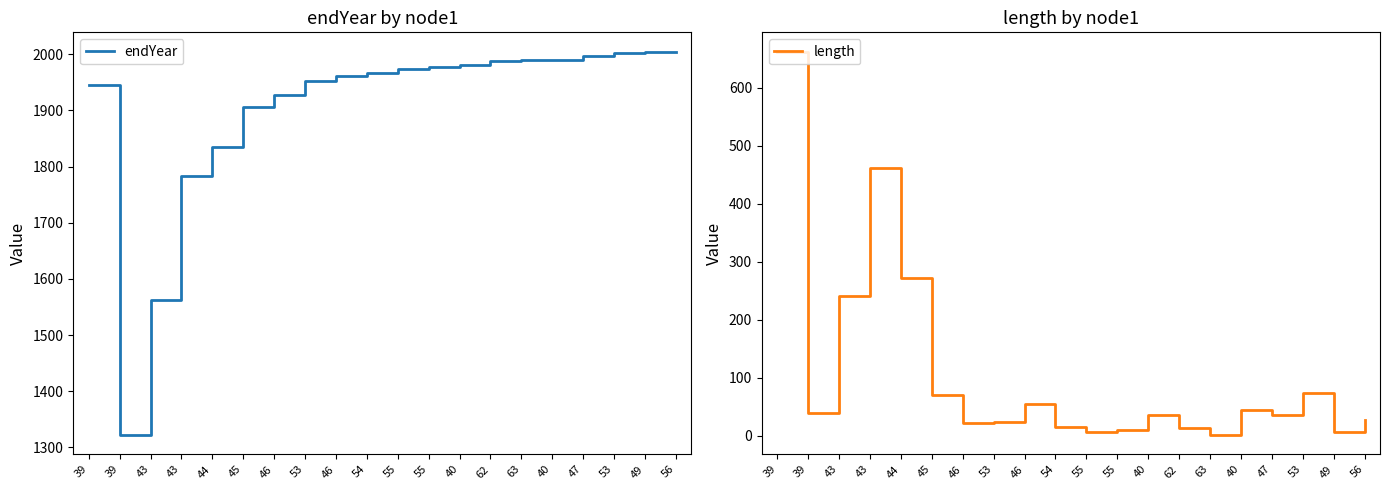

How many interior local valleys does the endYear series have?

1